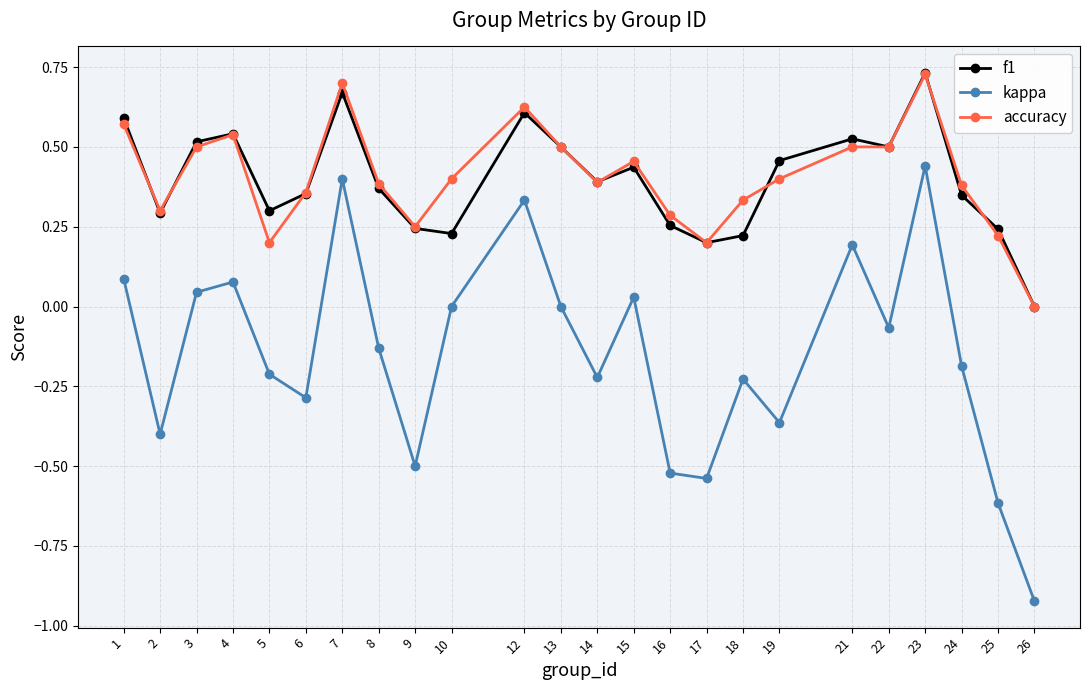

Is it true that accuracy equals 0.1 at 25?

False